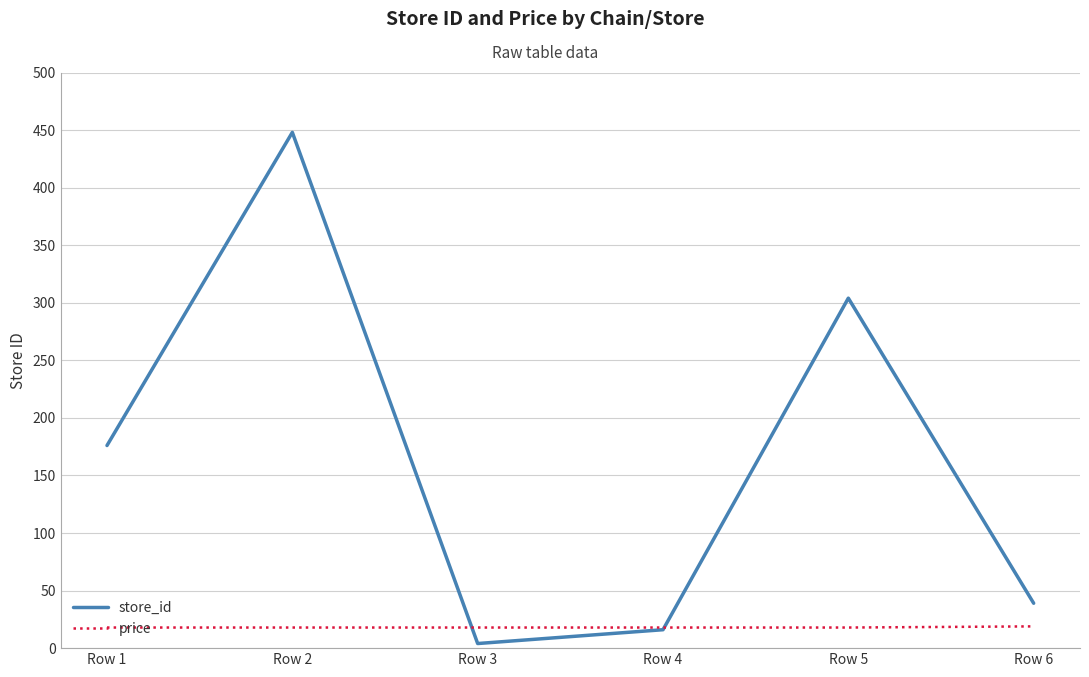

Where do store_id and price first cross each other?

Row 2 and Row 3